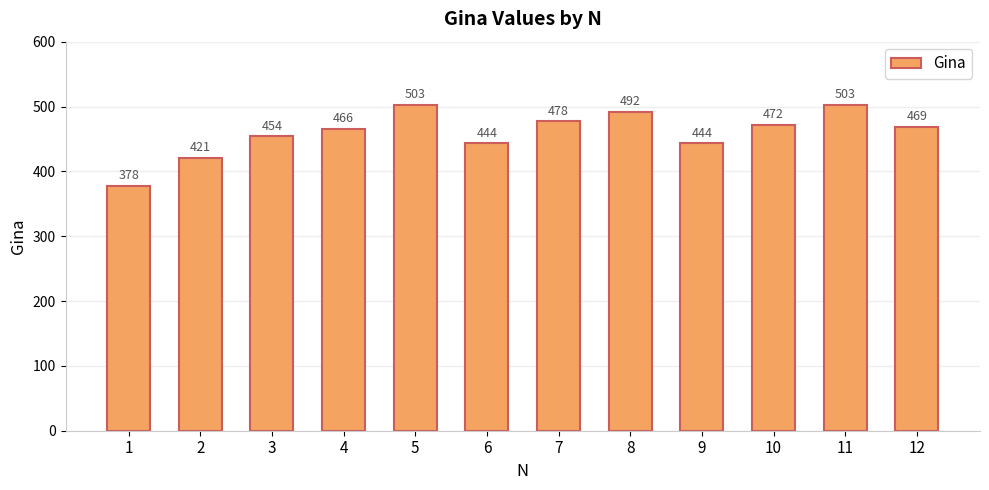

Which category has the lowest value across all series?

1